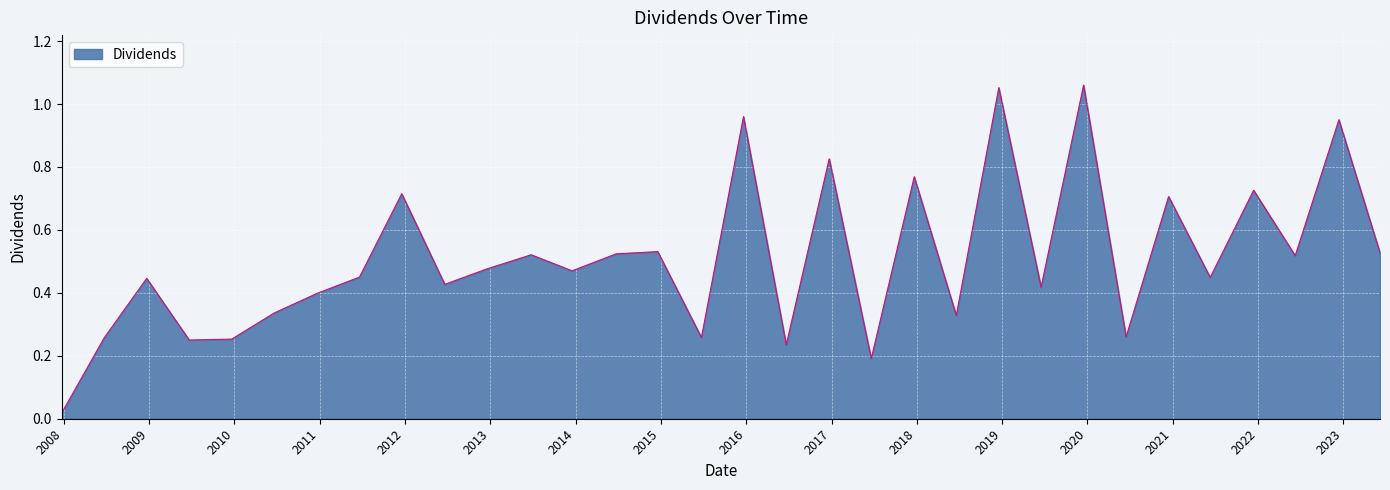

Reading left to right, extract all data points from this chart.

2007-12-24=0.0	2008-06-23=0.3	2008-12-22=0.4	2009-06-22=0.2	2009-12-21=0.3	2010-06-21=0.3	2010-12-20=0.4	2011-06-21=0.5	2011-12-19=0.7	2012-06-20=0.4	2012-12-17=0.5	2013-06-25=0.5	2013-12-17=0.5	2014-06-24=0.5	2014-12-19=0.5	2015-06-24=0.3	2015-12-21=1.0	2016-06-21=0.2	2016-12-22=0.8	2017-06-20=0.2	2017-12-21=0.8	2018-06-19=0.3	2018-12-18=1.1	2019-06-17=0.4	2019-12-16=1.1	2020-06-15=0.3	2020-12-14=0.7	2021-06-10=0.4	2021-12-13=0.7	2022-06-09=0.5	2022-12-13=0.9	2023-06-07=0.5